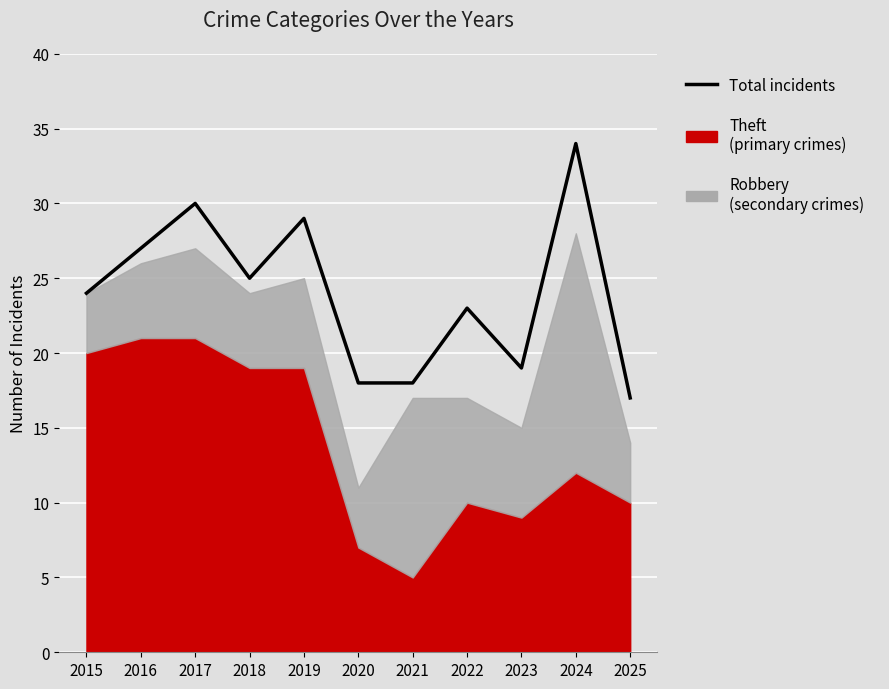

True or false: the data shows 25 at 2021.

False